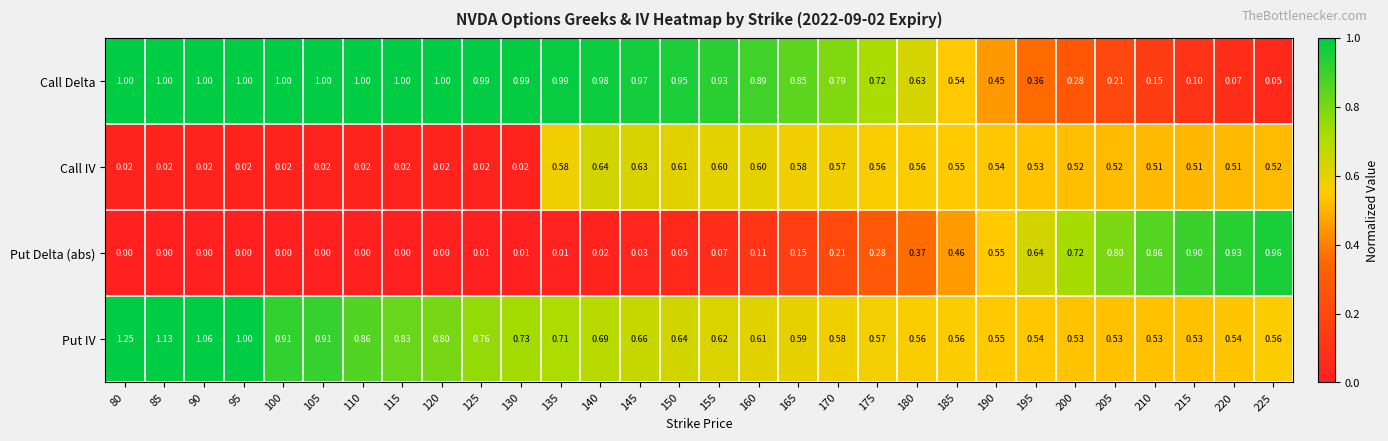

List the series in order of their peak value, lowest first.

Call IV, Put Delta (abs), Call Delta, Put IV